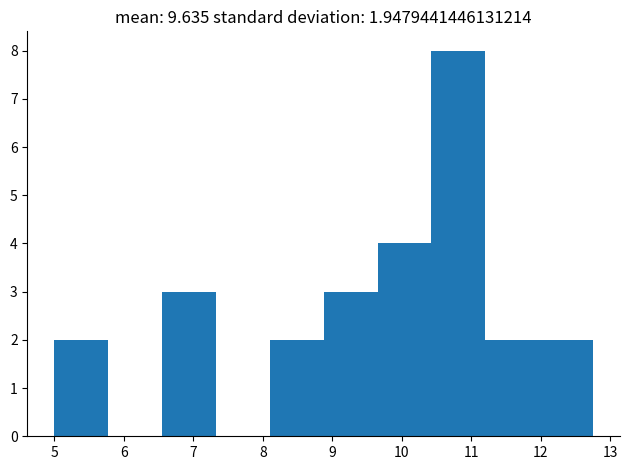

Reading left to right, transcribe this chart: for each bar, give the range it covers on the x-axis and its height. Neither the bar edges nor the heights are printed on the chart, so give them approximately, as read against the axes.

5.0 to 5.8: 2
5.8 to 6.6: 0
6.6 to 7.3: 3
7.3 to 8.1: 0
8.1 to 8.9: 2
8.9 to 9.7: 3
9.7 to 10.4: 4
10.4 to 11.2: 8
11.2 to 12.0: 2
12.0 to 12.8: 2